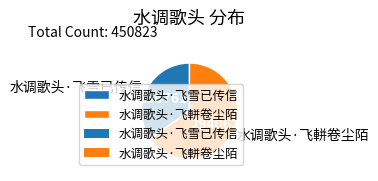

Rank the categories by value from lowest to highest.

水调歌头·飞雪已传信, 水调歌头·飞軿卷尘陌